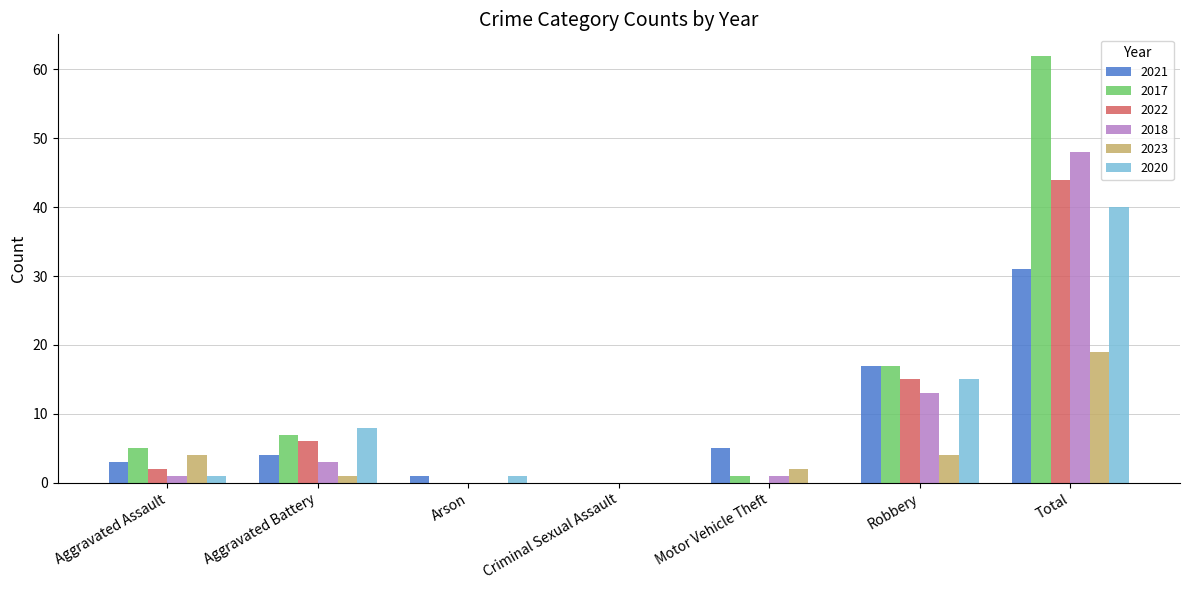

Is the value of 2020 at Total greater than the value of 2023 at Robbery?

Yes